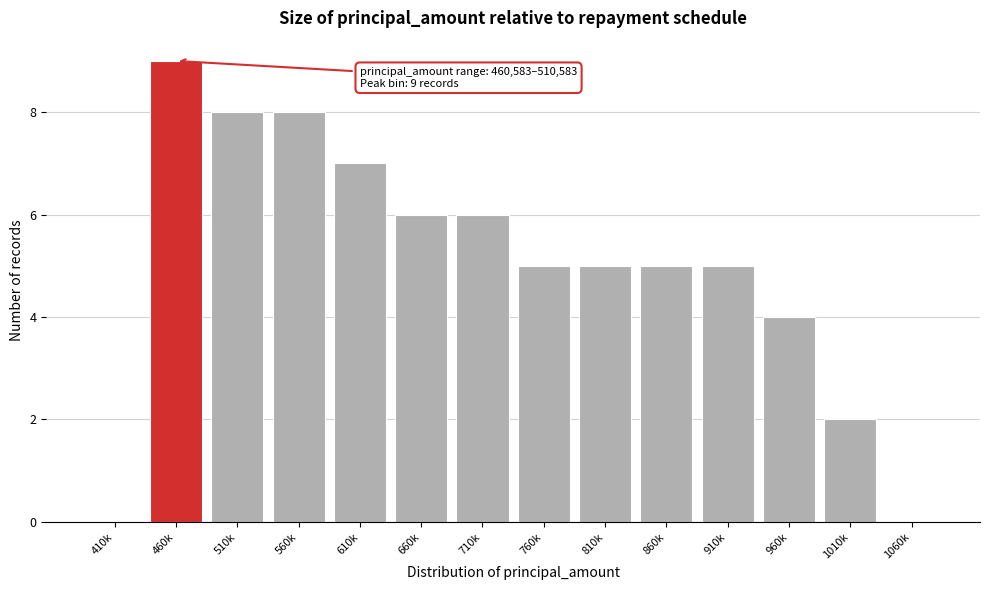

Reading left to right, what are all the values shown in this chart?

410k=0	460k=9	510k=8	560k=8	610k=7	660k=6	710k=6	760k=5	810k=5	860k=5	910k=5	960k=4	1010k=2	1060k=0